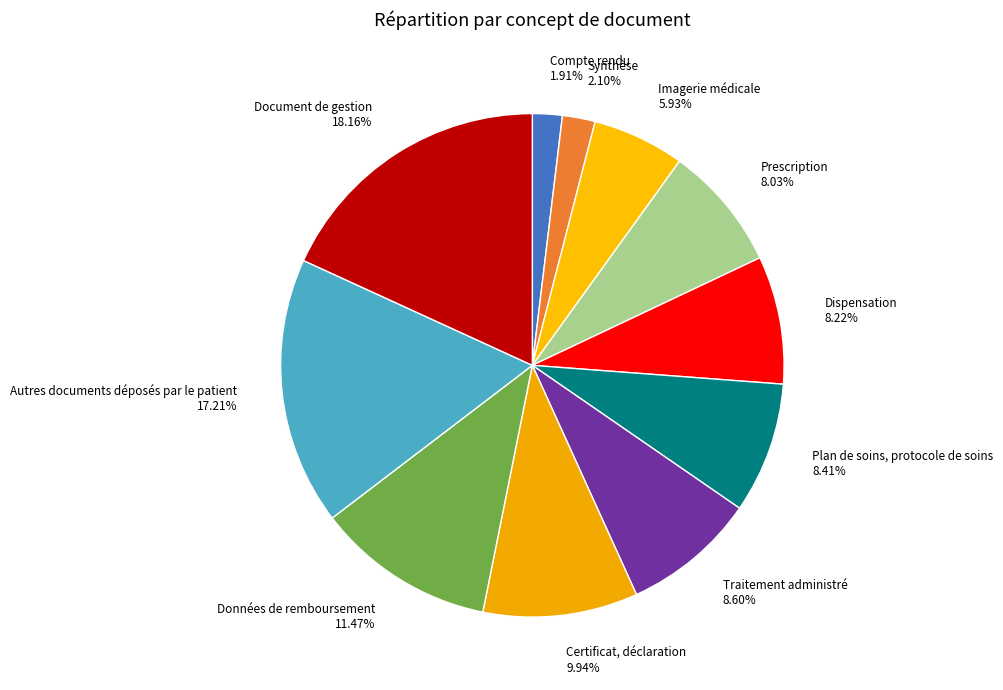

To the nearest percent, what is the combined percentage of Données de remboursement and Dispensation?

20%